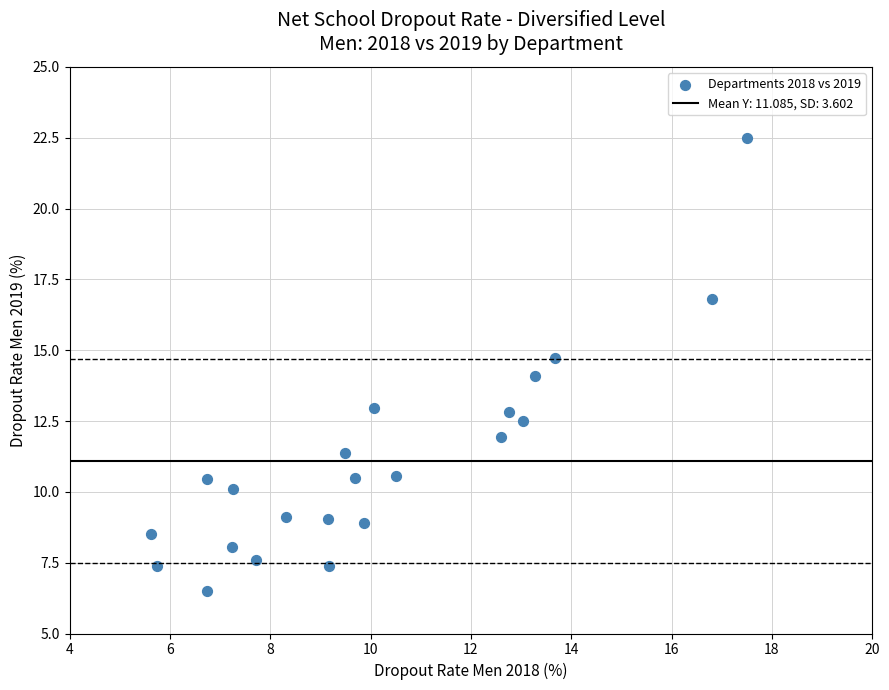

What is the range of X values (max minus min)?

11.9